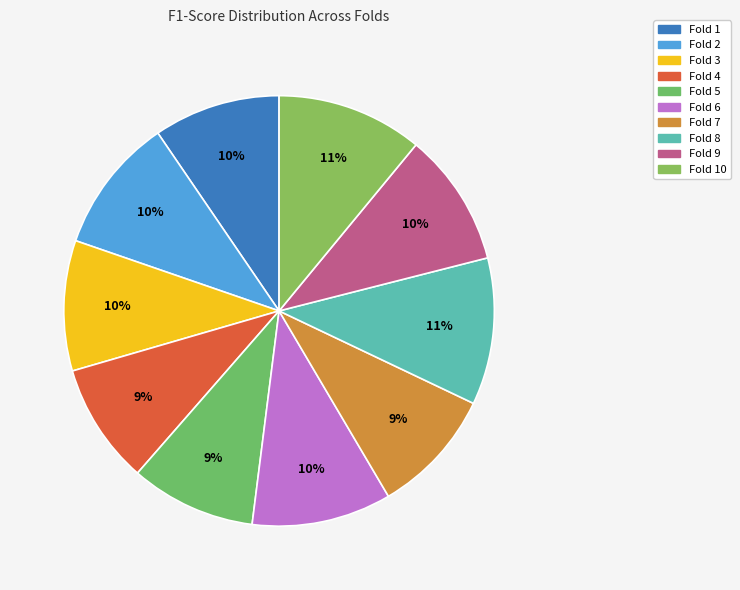

How many segments does this pie chart have?

10